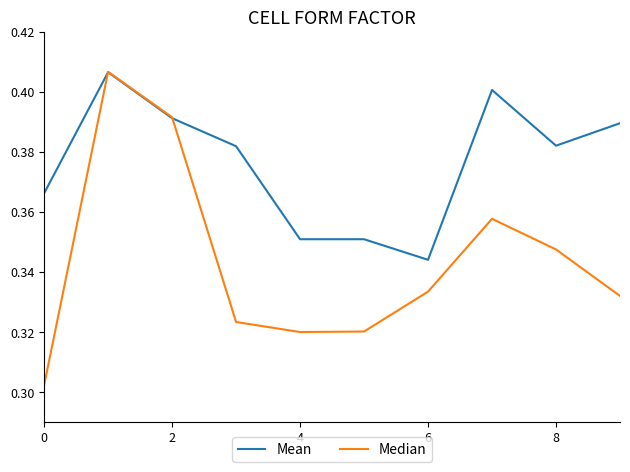

How many intersections are there between Median and Mean?

2